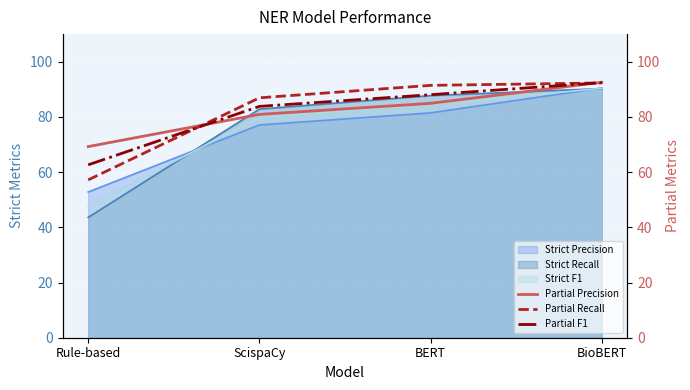

What is the minimum value for Strict Recall?

43.6